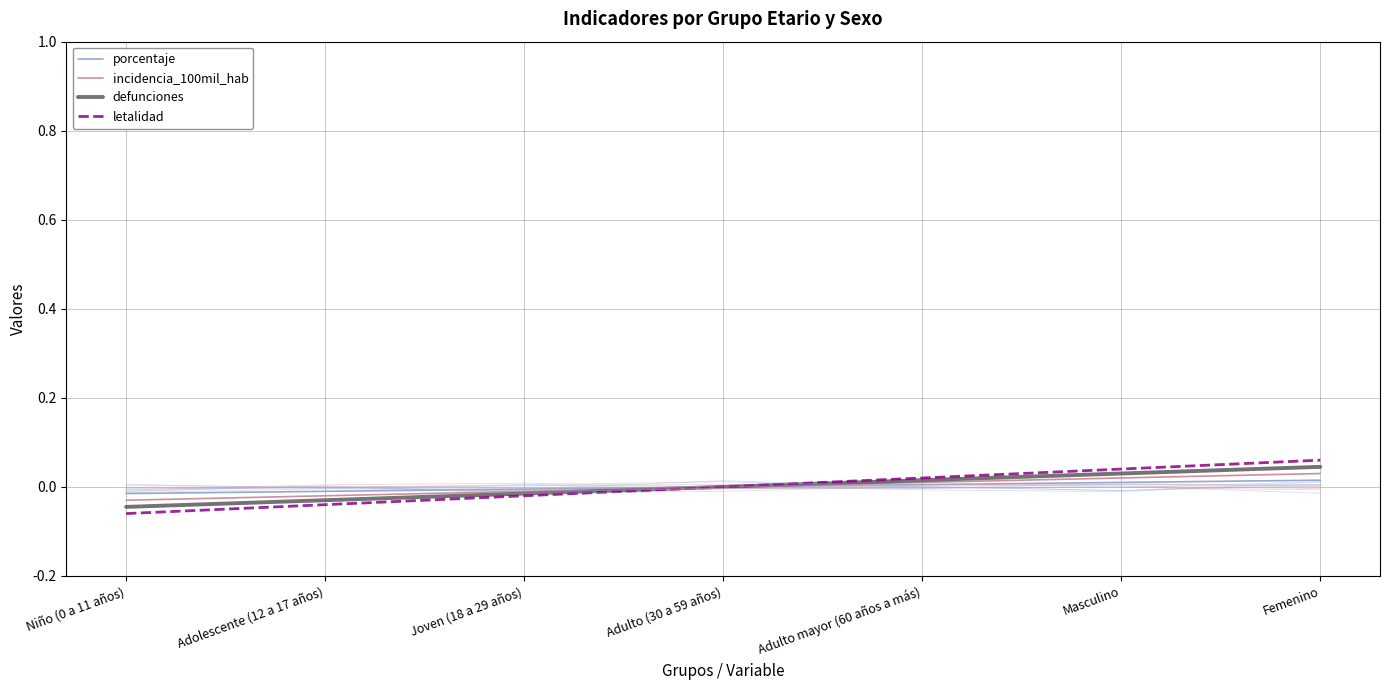

What are all the series names shown in the legend?

porcentaje, incidencia_100mil_hab, defunciones, letalidad